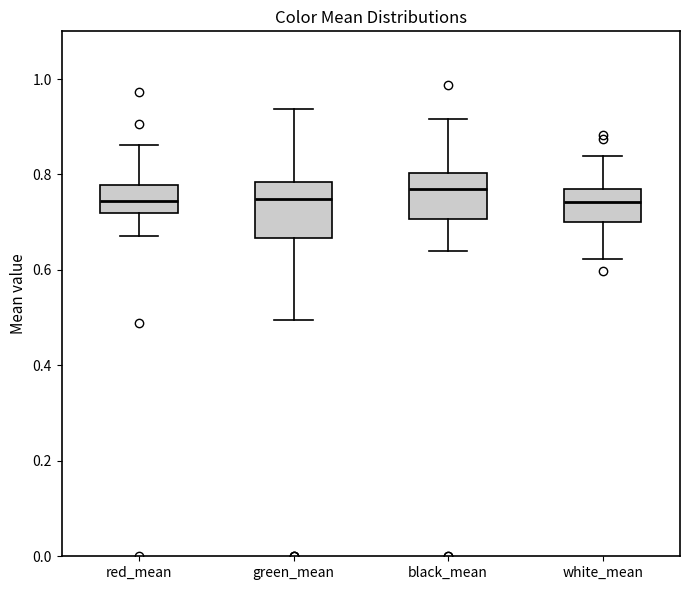

Reading left to right, read every box against the y-axis: the position of its median line, the range the box covers, and the ends of its whiskers. The values are not printed on the chart, so give them approximately, as read against the axis.

red_mean: median 0.74, box 0.72 to 0.78, whiskers 0.68 to 0.86
green_mean: median 0.74, box 0.66 to 0.78, whiskers 0.50 to 0.94
black_mean: median 0.76, box 0.70 to 0.80, whiskers 0.64 to 0.92
white_mean: median 0.74, box 0.70 to 0.78, whiskers 0.62 to 0.84